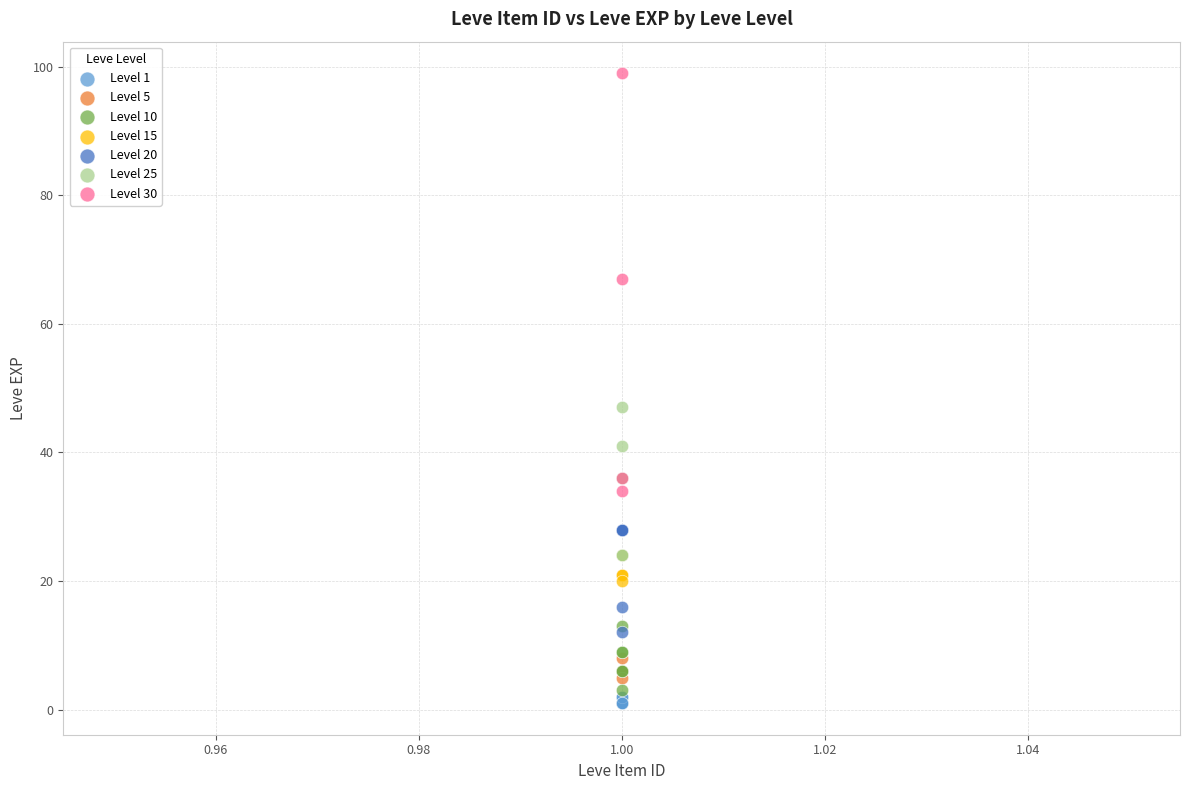

Which series contains the highest Y value?

Level 30